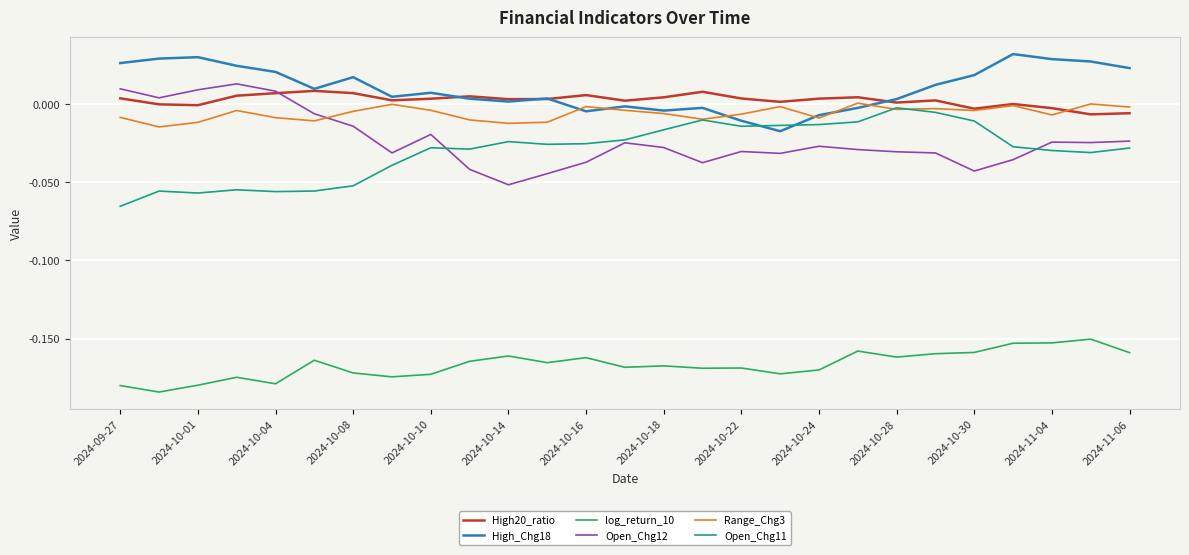

True or false: log_return_10 and Open_Chg11 intersect in this chart.

False